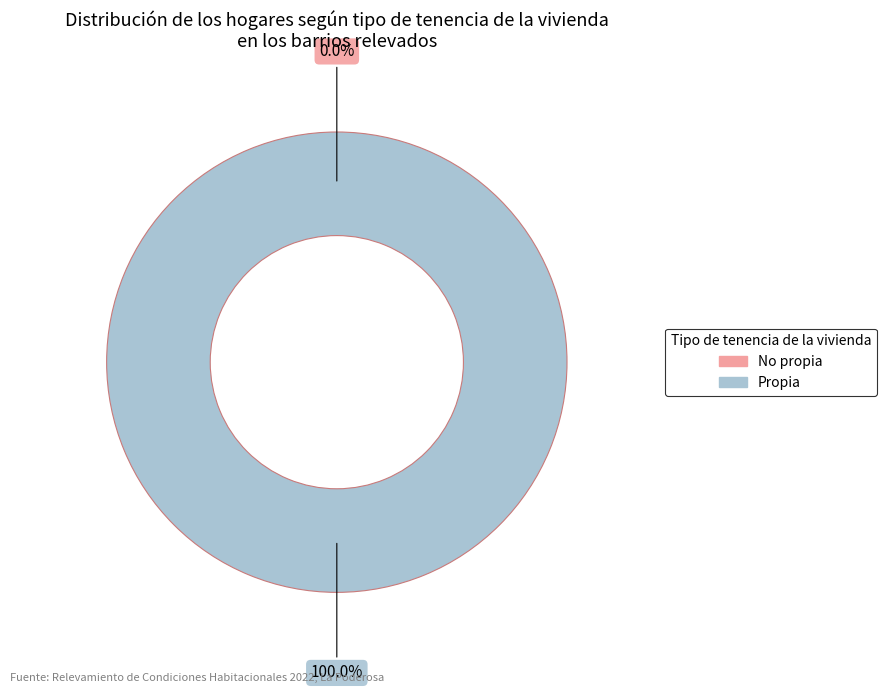

To the nearest percent, what is the average slice percentage?

50%